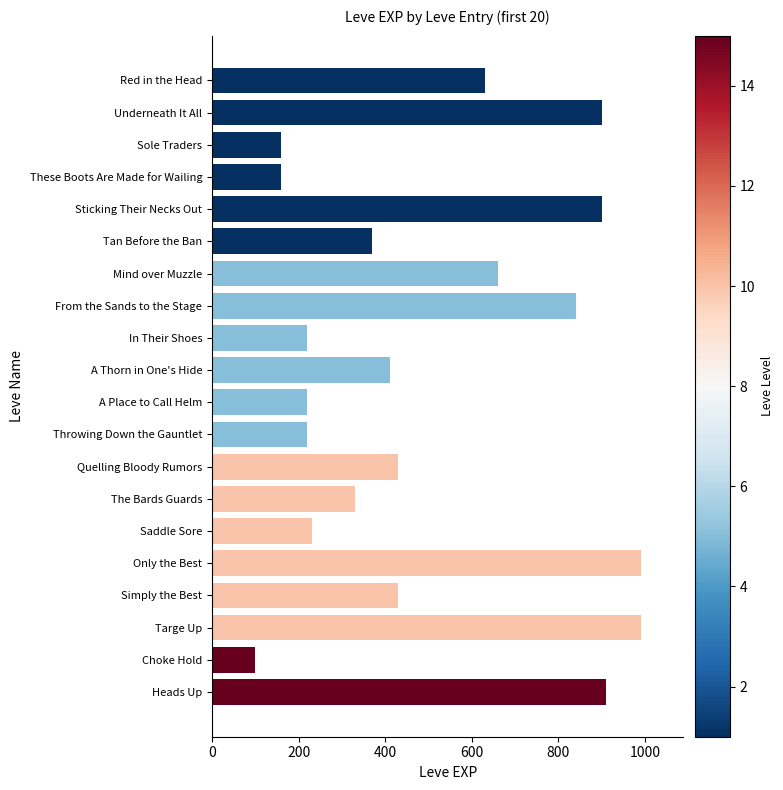

At which category does the chart reach its minimum across all series?

Choke Hold